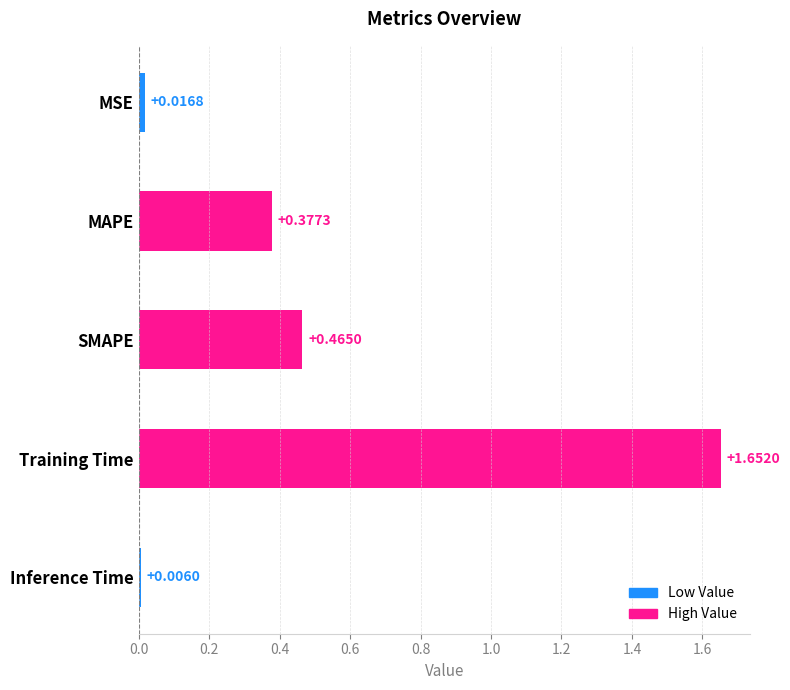

What is the sum of the values at MAPE and SMAPE?

0.8